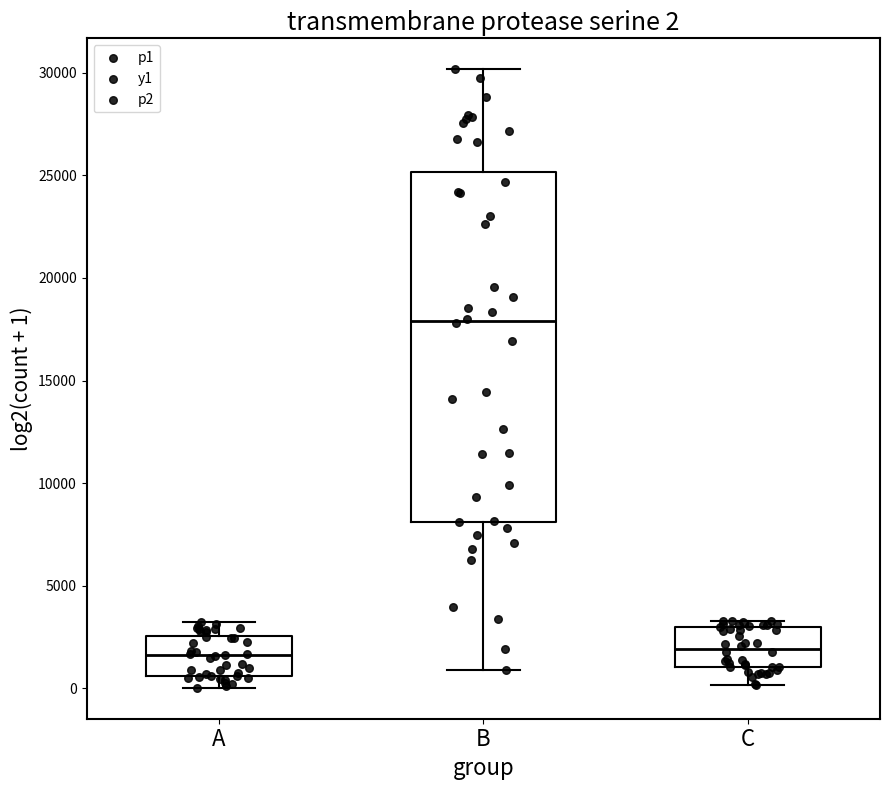

Which box is the tallest, from its lower edge to its upper edge?

B